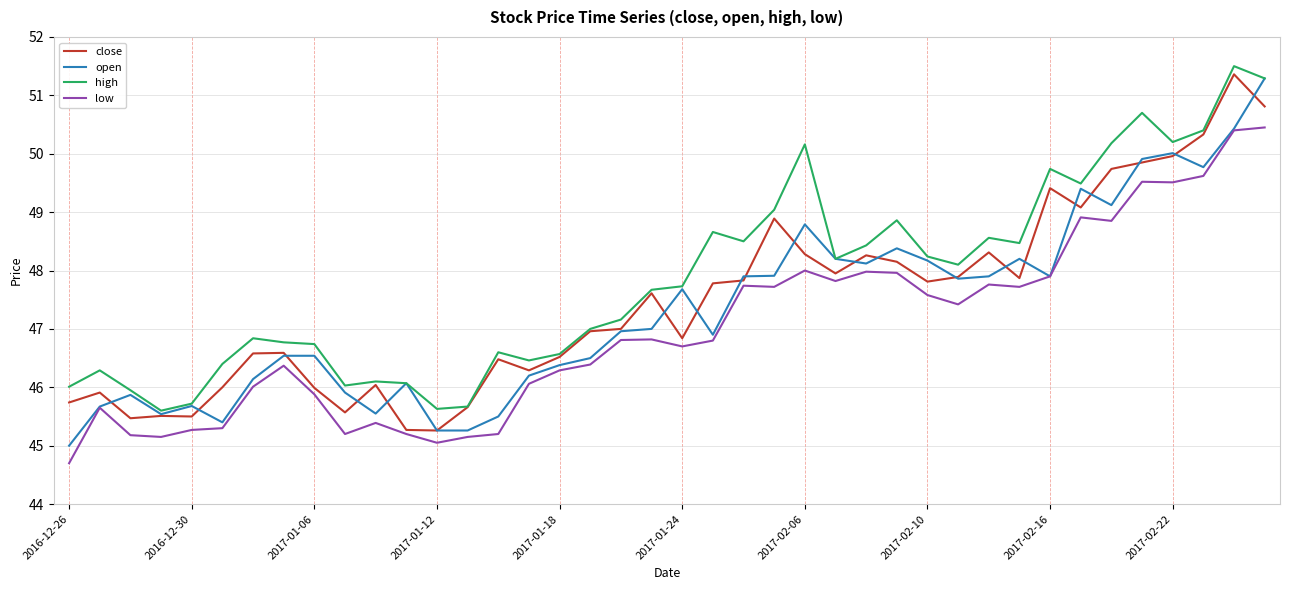

What is the minimum value for high?

45.6